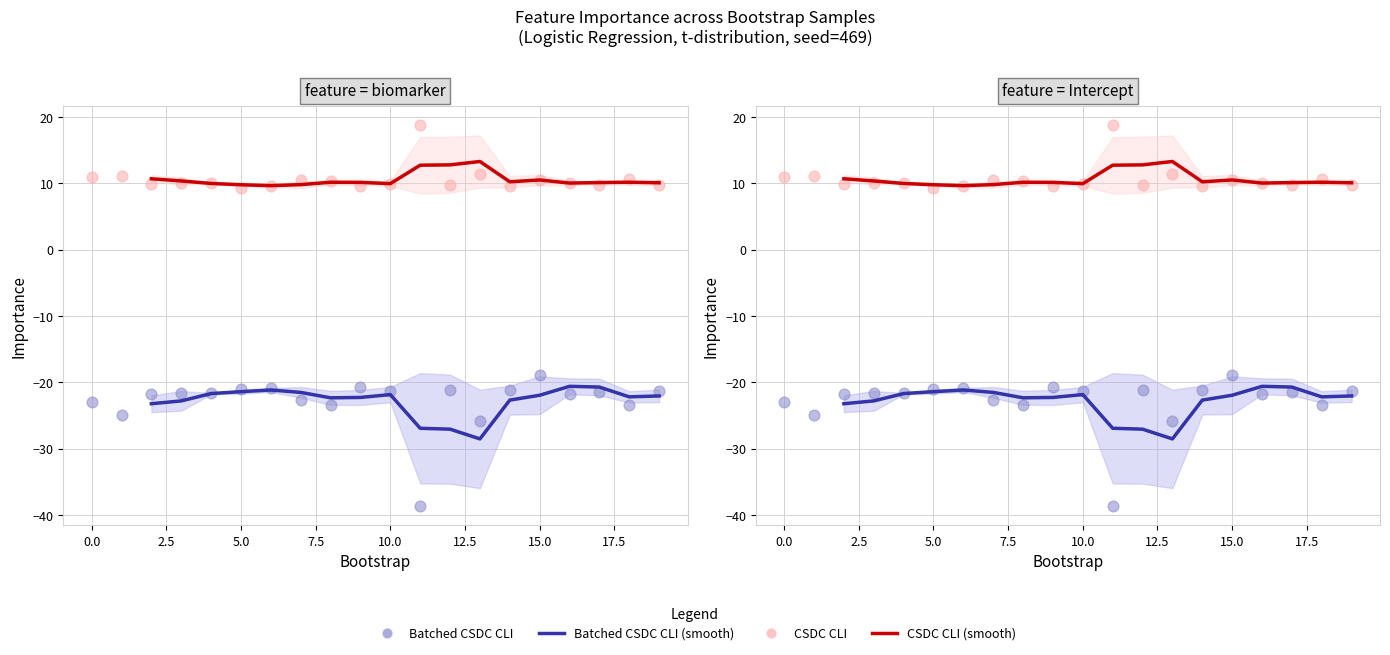

Is the value of intercept_importance at 4 greater than the value of biomarker_importance at 4?

Yes